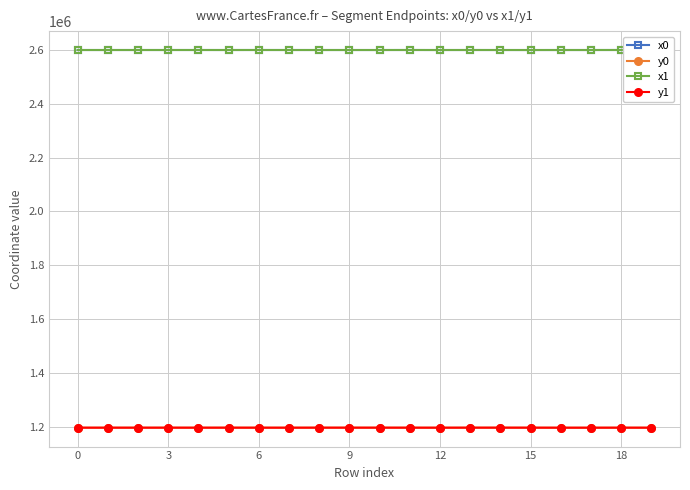

Does the chart display data point markers on the line(s)?

Yes